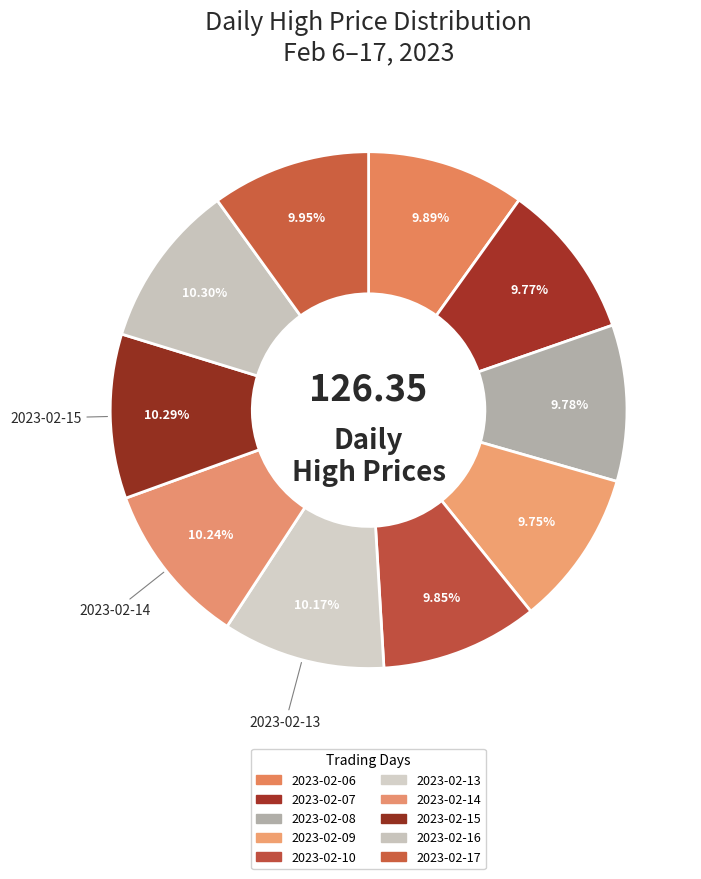

How many segments does this pie chart have?

10